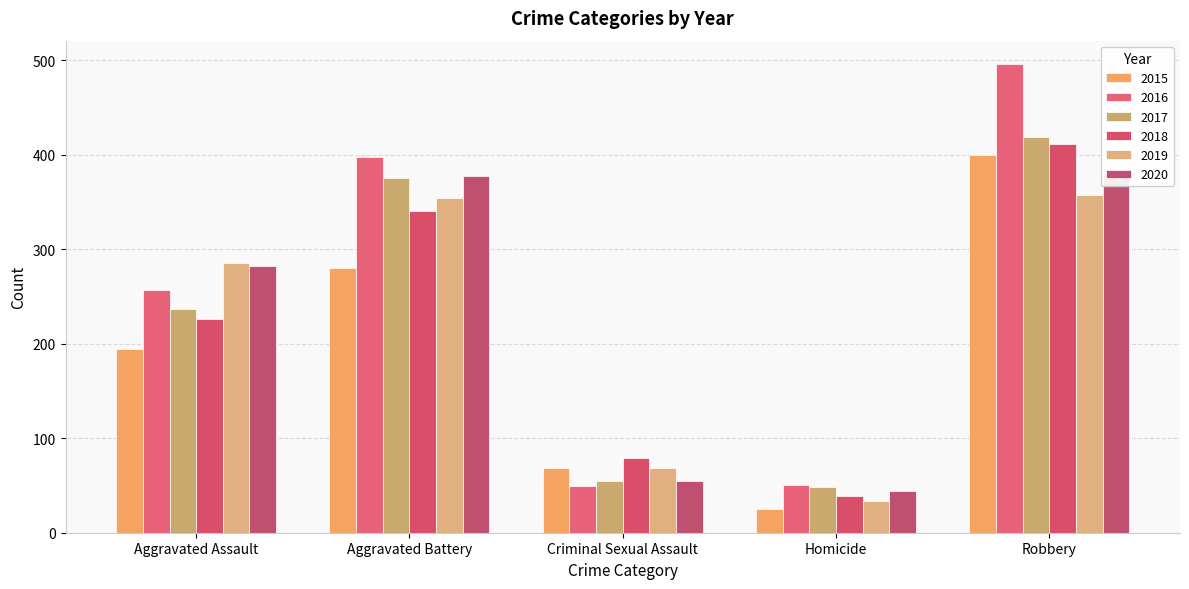

At which category does the chart reach its peak across all series?

Robbery